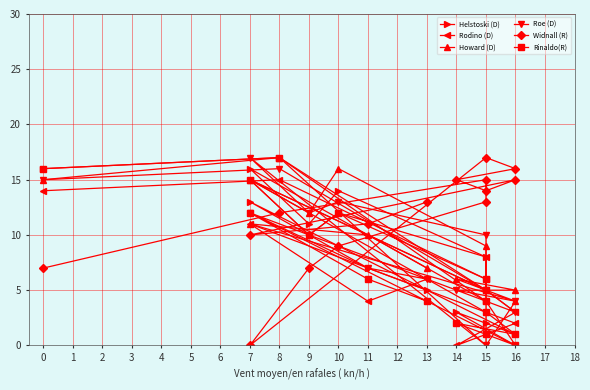

After their last crossing, which series has the higher values: Rodino (D) or Widnall (R)?

Widnall (R)